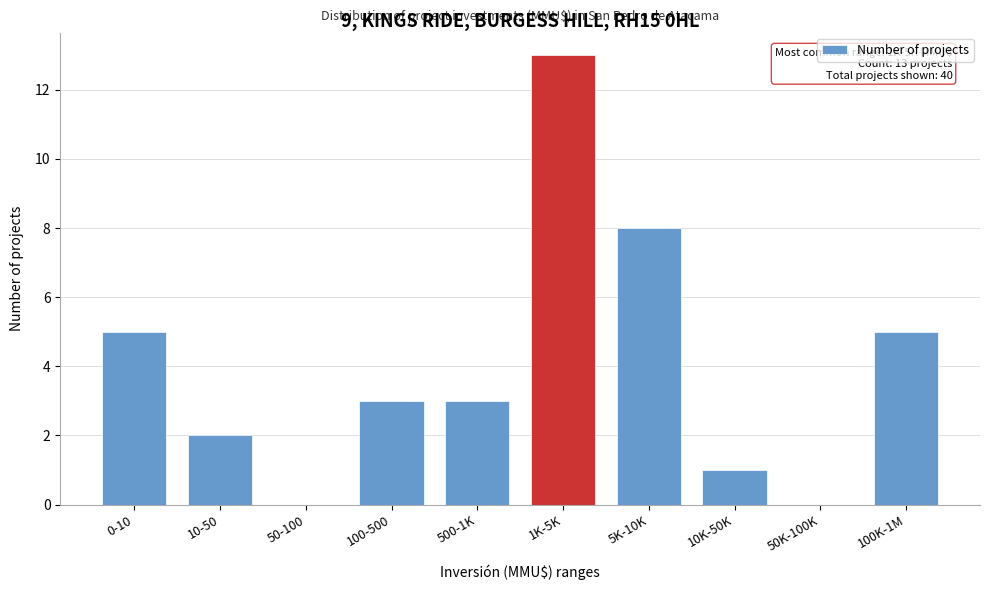

Reading left to right, list all the values displayed in this chart.

0-10=5	10-50=2	50-100=0	100-500=3	500-1K=3	1K-5K=13	5K-10K=8	10K-50K=1	50K-100K=0	100K-1M=5